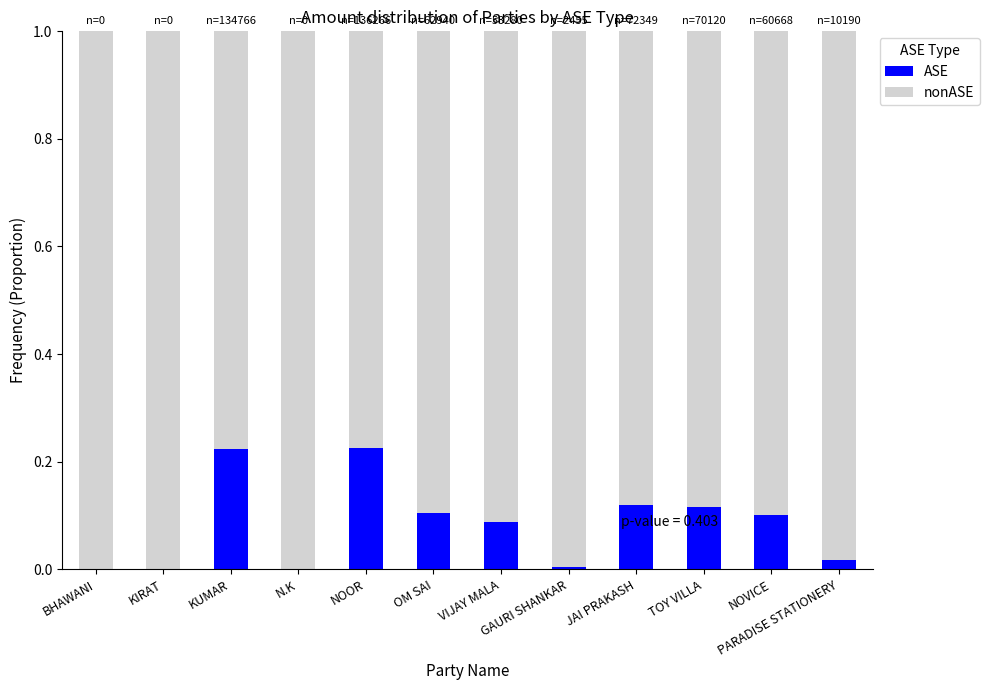

The ASE series shows 0.0 at GAURI SHANKAR. True or false?

True